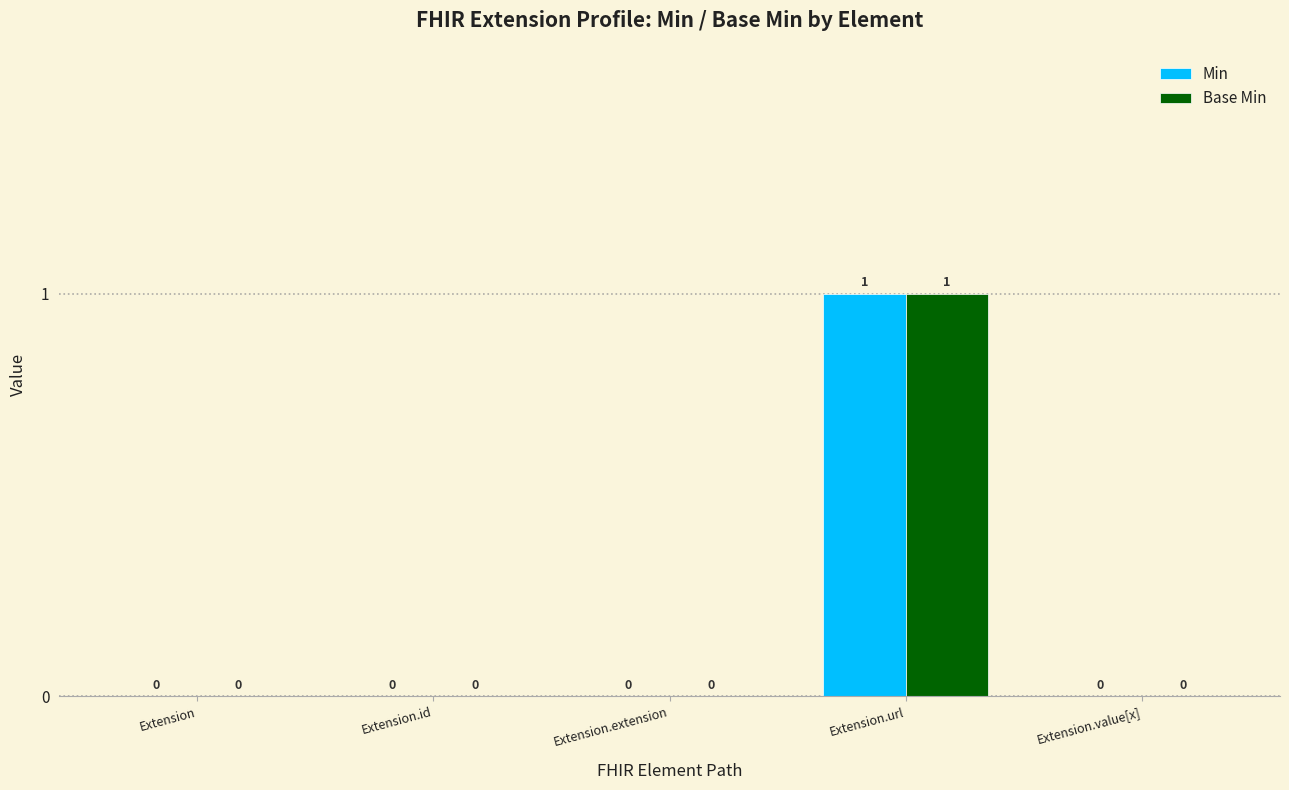

How many values in Min are above zero?

1